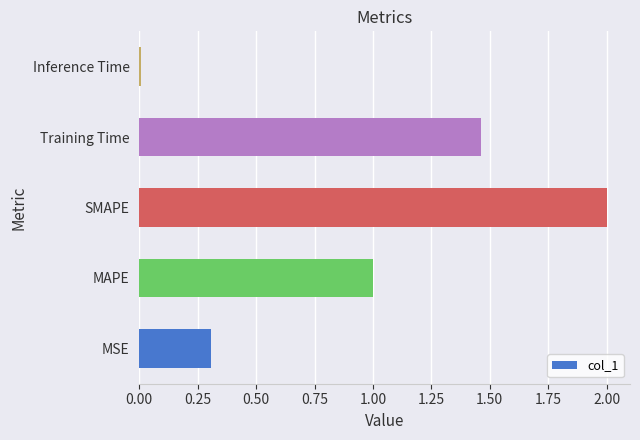

True or false: the data shows 0.0 at Inference Time.

True